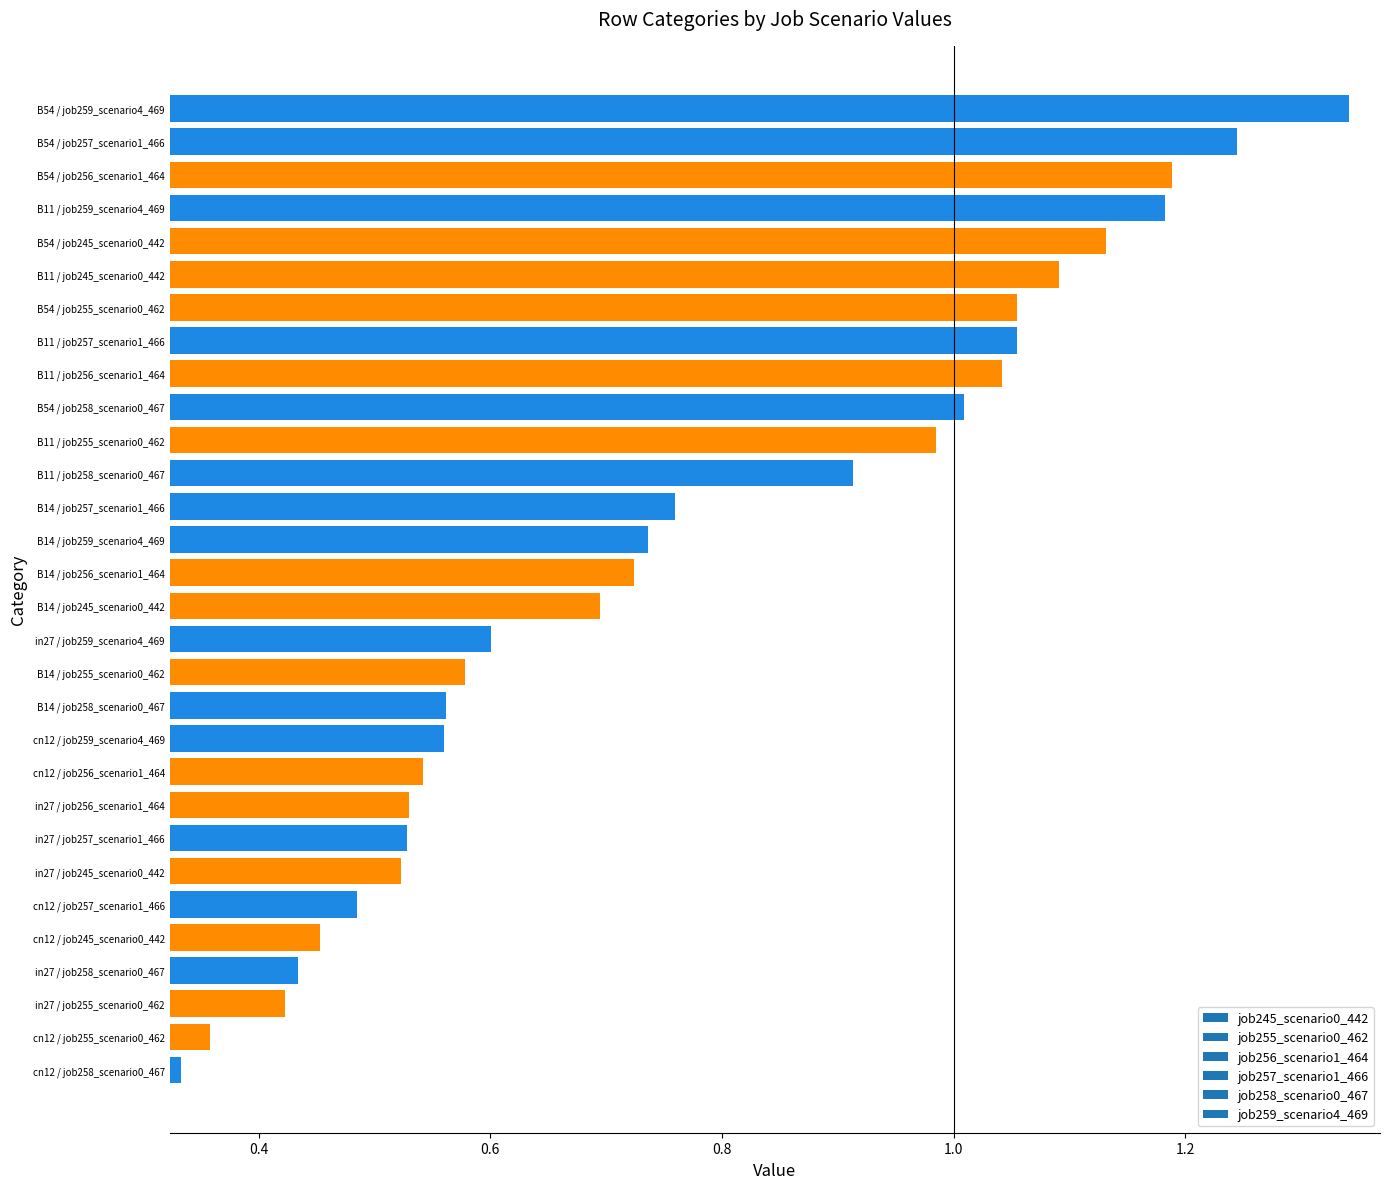

What is the sum of all values?

23.1